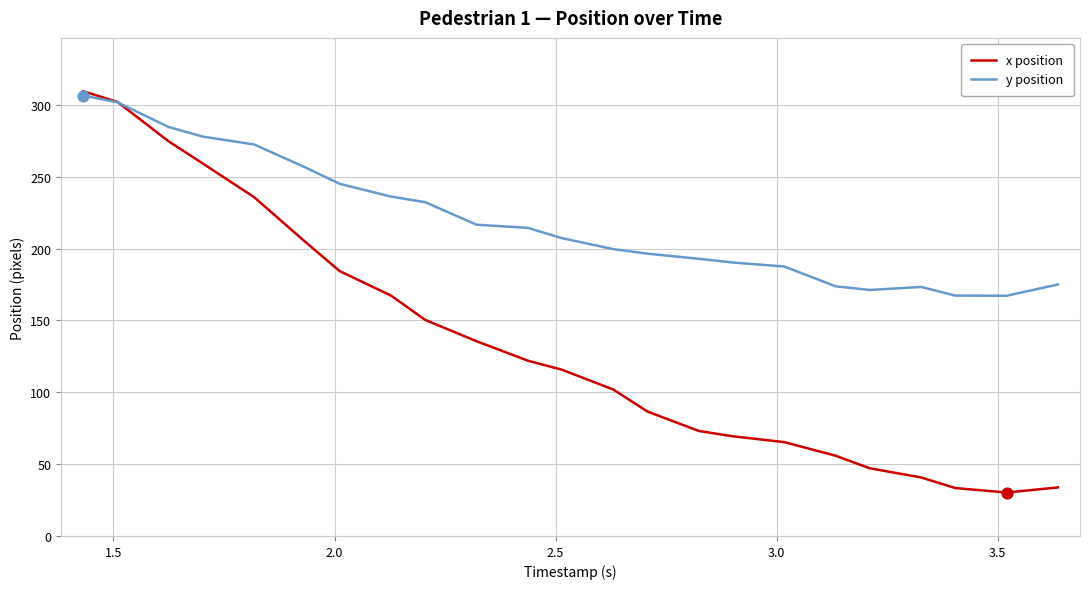

Which series has the widest spread of values?

x position